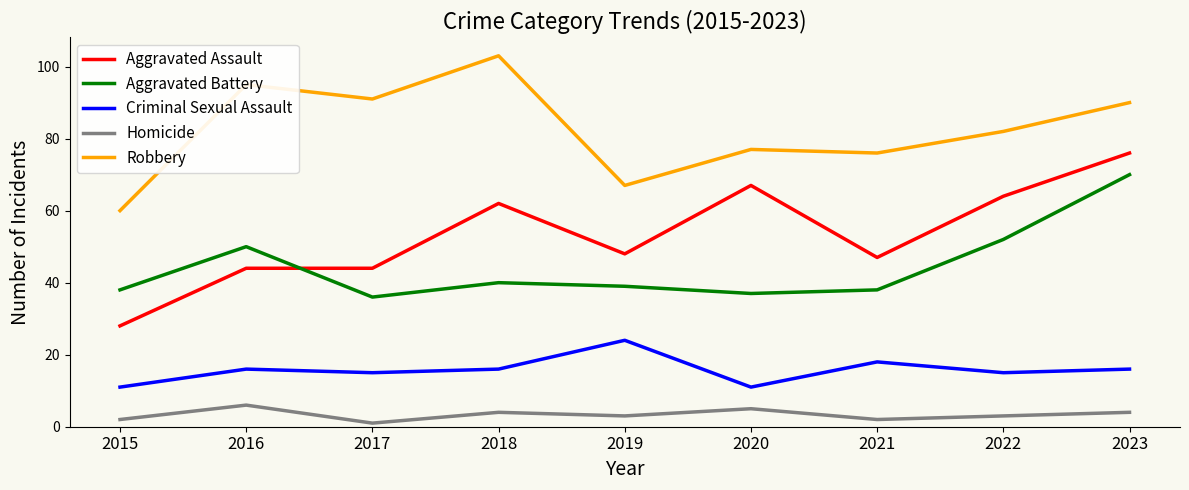

What is the maximum value shown in the chart?

103